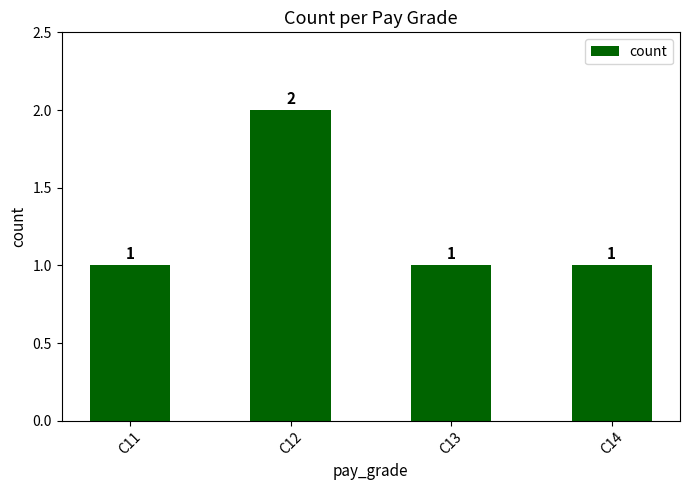

What is the difference between the maximum and minimum values?

1